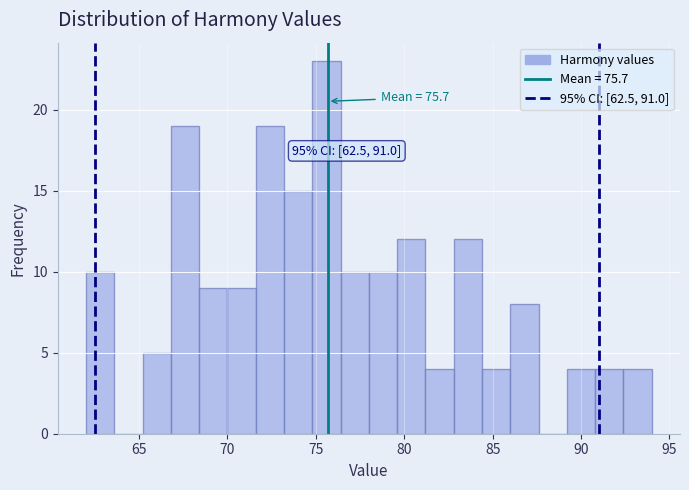

Read against the x-axis, roughly where is the centre of the tallest bar?

75.5